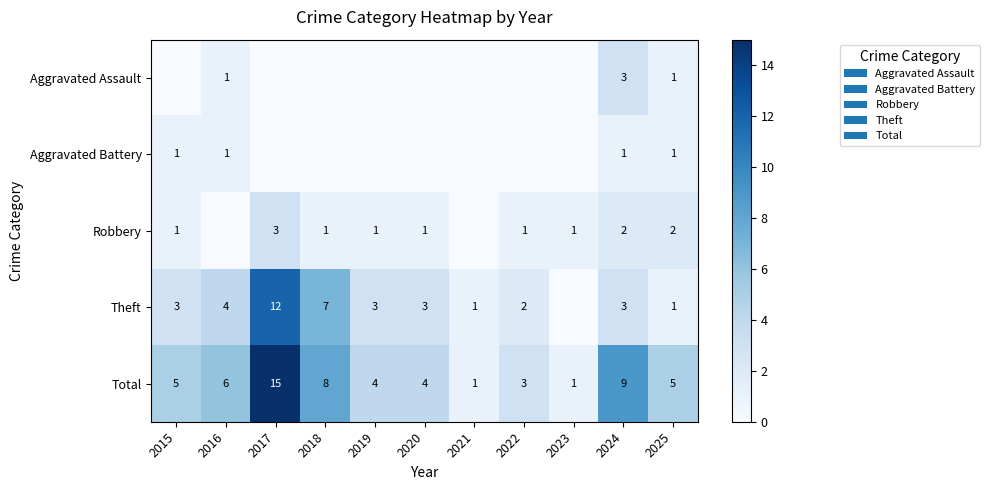

Is the value of Robbery at 2025 greater than the value of Aggravated Assault at 2016?

Yes